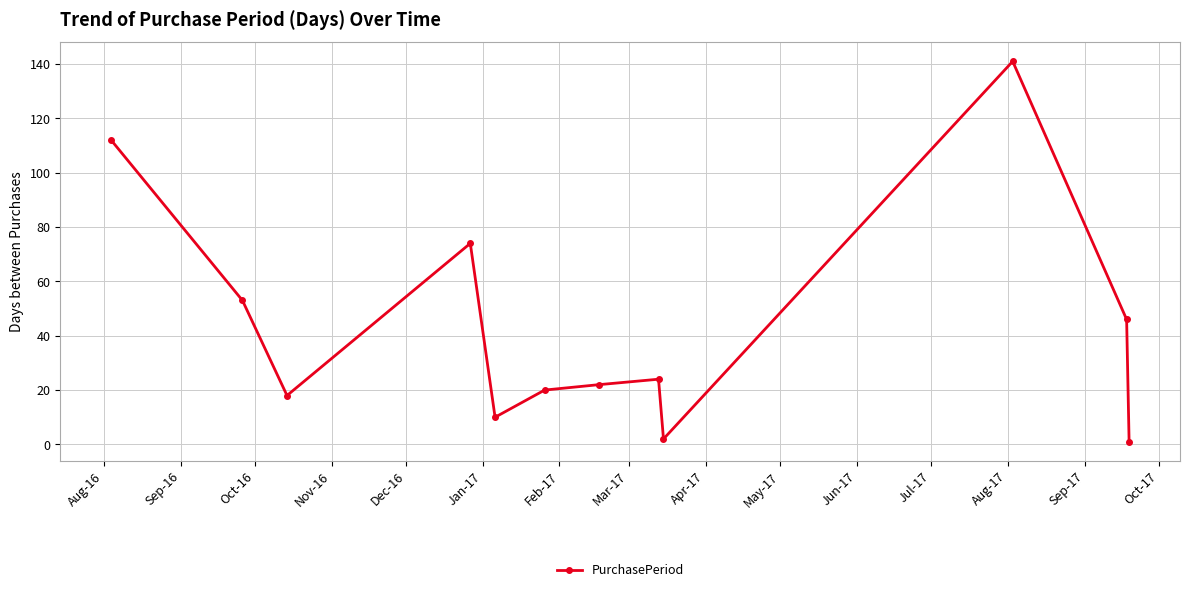

What is the greatest value displayed?

141